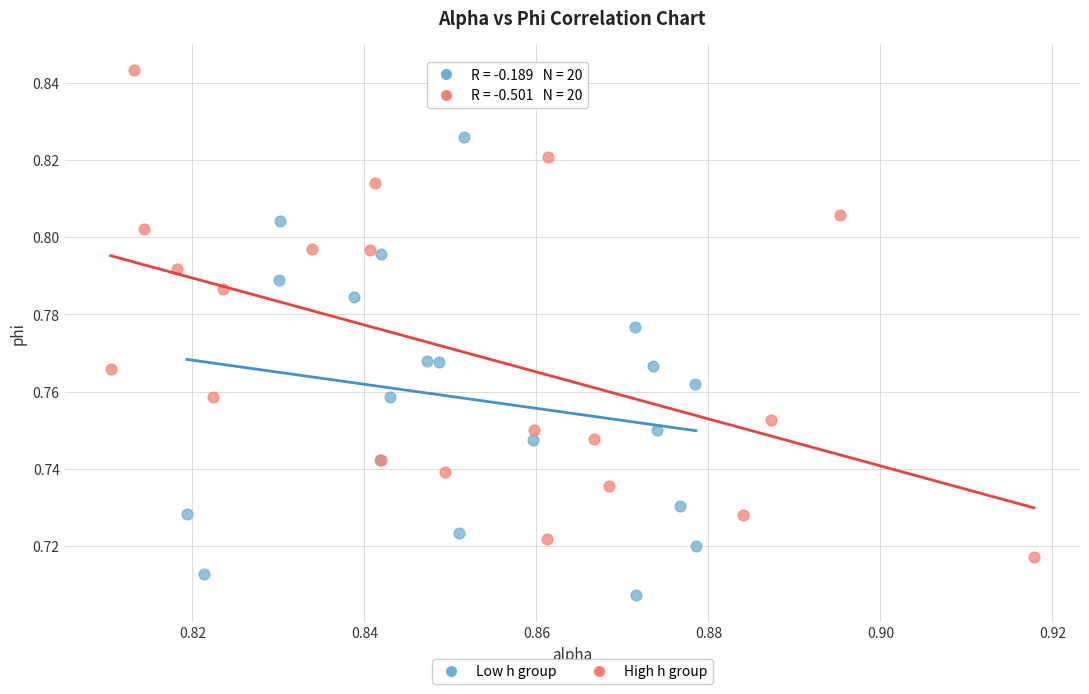

Which series has the widest spread of Y values?

High h group